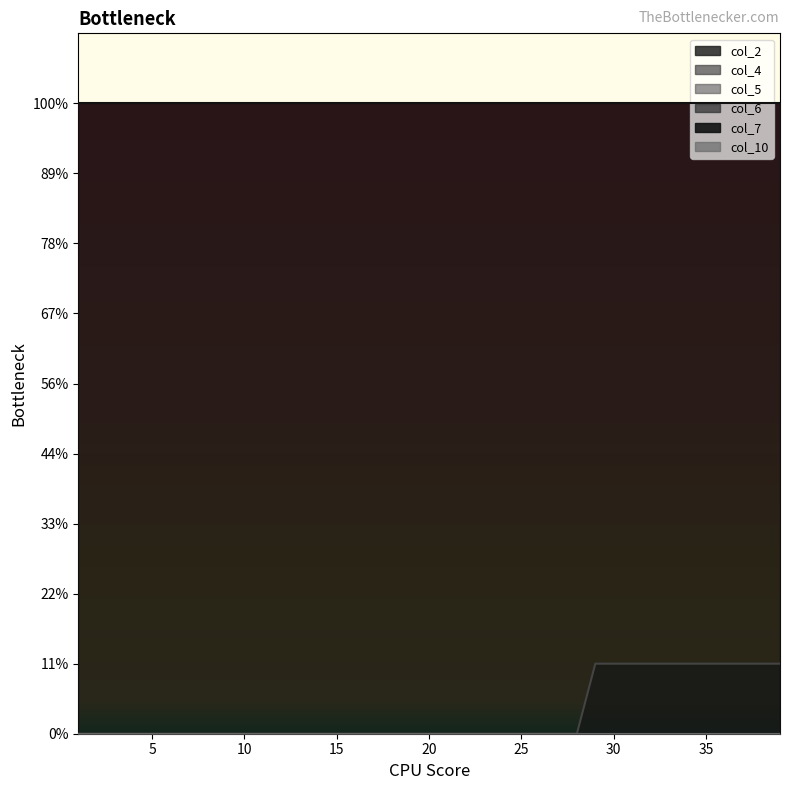

Does the chart display data point markers on the line(s)?

No